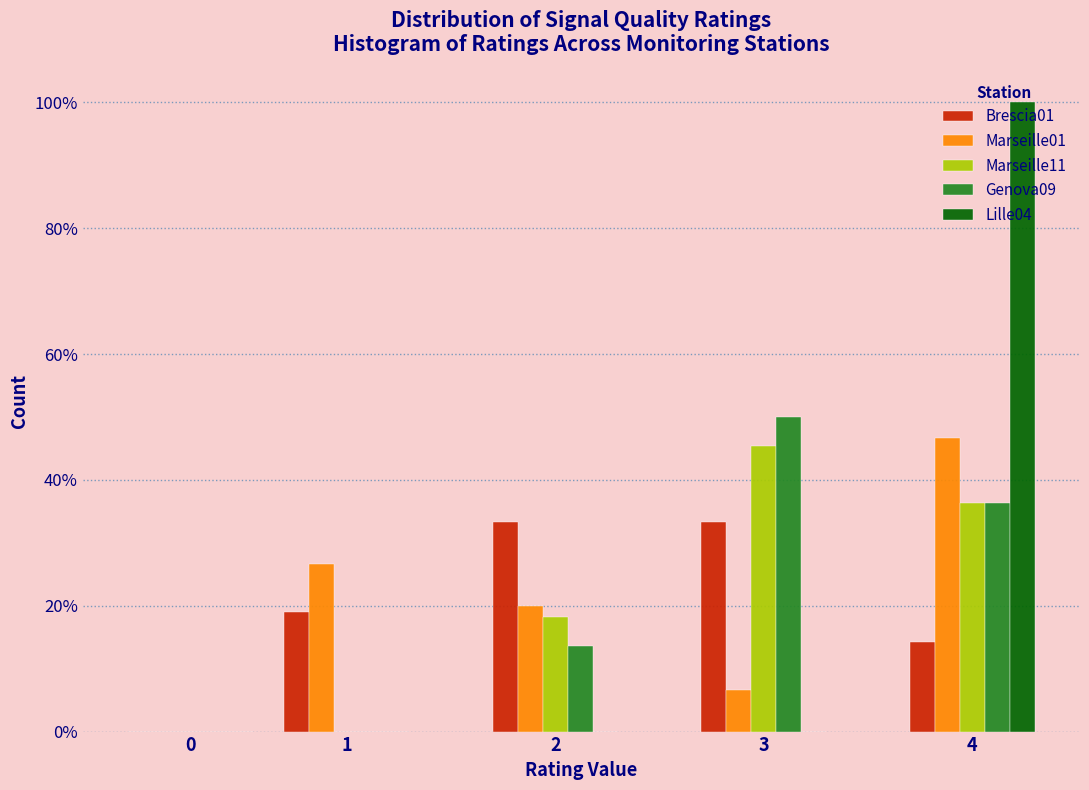

What is the sum of all Genova09 values?

100.0